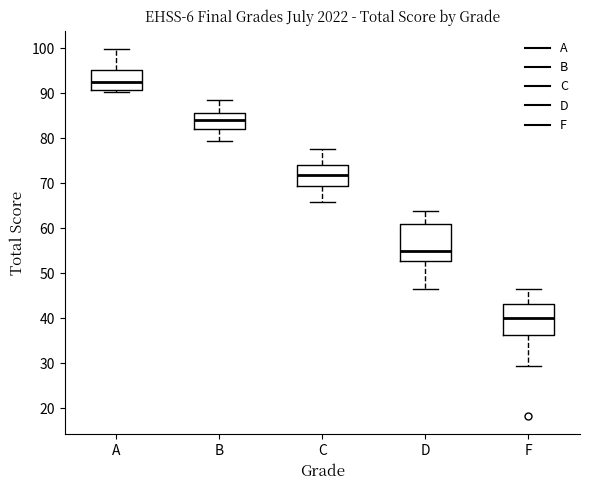

Reading left to right, read every box against the y-axis: the position of its median line, the range the box covers, and the ends of its whiskers. The values are not printed on the chart, so give them approximately, as read against the axis.

A: median 93, box 91 to 95, whiskers 90 to 100
B: median 84, box 82 to 86, whiskers 79 to 88
C: median 72, box 69 to 74, whiskers 66 to 78
D: median 55, box 53 to 61, whiskers 46 to 64
F: median 40, box 36 to 43, whiskers 29 to 46